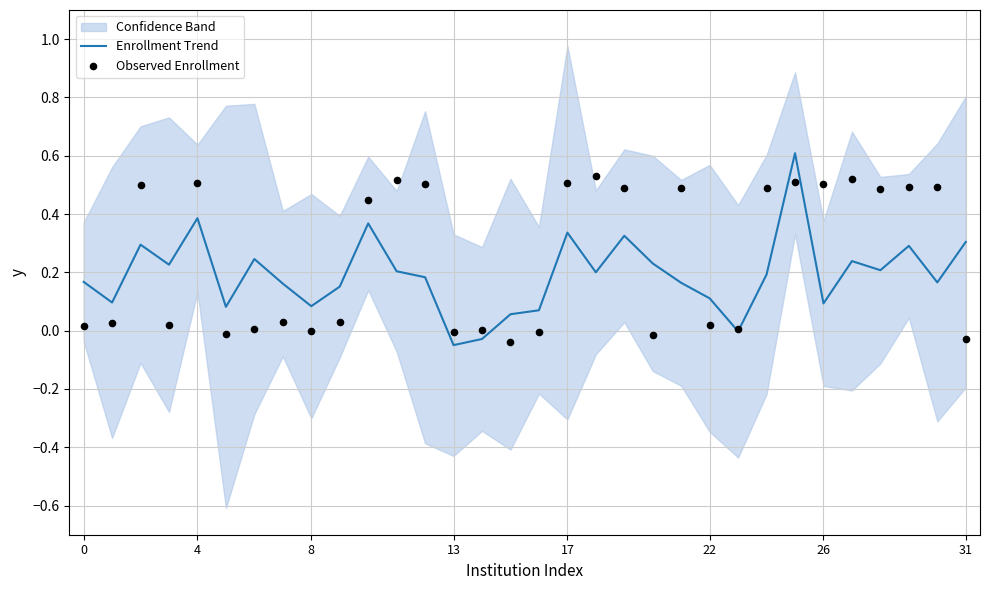

What is the total value across all series at 0?

0.2